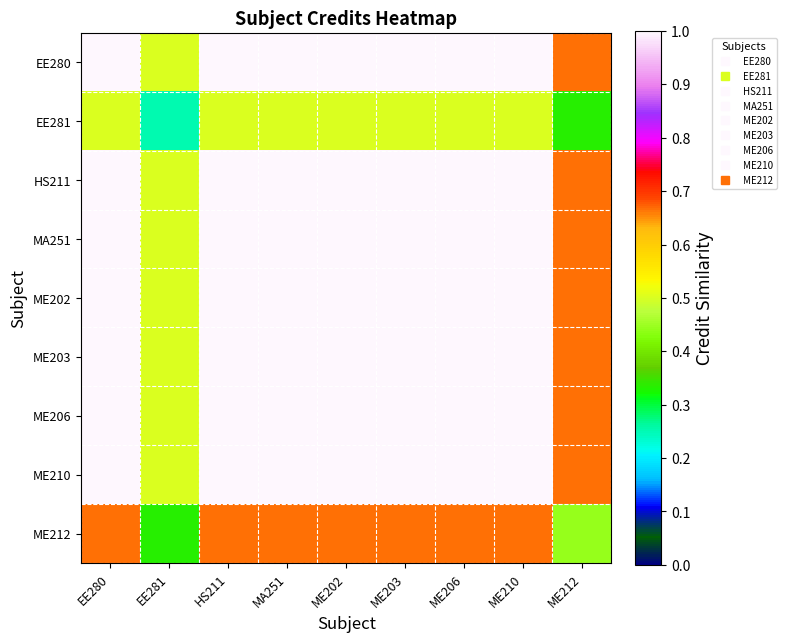

Reading right to left, extract all data points from this chart.

EE280: ME212=0.7	ME210=1.0	ME206=1.0	ME203=1.0	ME202=1.0	MA251=1.0	HS211=1.0	EE281=0.5	EE280=1.0
EE281: ME212=0.3	ME210=0.5	ME206=0.5	ME203=0.5	ME202=0.5	MA251=0.5	HS211=0.5	EE281=0.2	EE280=0.5
HS211: ME212=0.7	ME210=1.0	ME206=1.0	ME203=1.0	ME202=1.0	MA251=1.0	HS211=1.0	EE281=0.5	EE280=1.0
MA251: ME212=0.7	ME210=1.0	ME206=1.0	ME203=1.0	ME202=1.0	MA251=1.0	HS211=1.0	EE281=0.5	EE280=1.0
ME202: ME212=0.7	ME210=1.0	ME206=1.0	ME203=1.0	ME202=1.0	MA251=1.0	HS211=1.0	EE281=0.5	EE280=1.0
ME203: ME212=0.7	ME210=1.0	ME206=1.0	ME203=1.0	ME202=1.0	MA251=1.0	HS211=1.0	EE281=0.5	EE280=1.0
ME206: ME212=0.7	ME210=1.0	ME206=1.0	ME203=1.0	ME202=1.0	MA251=1.0	HS211=1.0	EE281=0.5	EE280=1.0
ME210: ME212=0.7	ME210=1.0	ME206=1.0	ME203=1.0	ME202=1.0	MA251=1.0	HS211=1.0	EE281=0.5	EE280=1.0
ME212: ME212=0.4	ME210=0.7	ME206=0.7	ME203=0.7	ME202=0.7	MA251=0.7	HS211=0.7	EE281=0.3	EE280=0.7